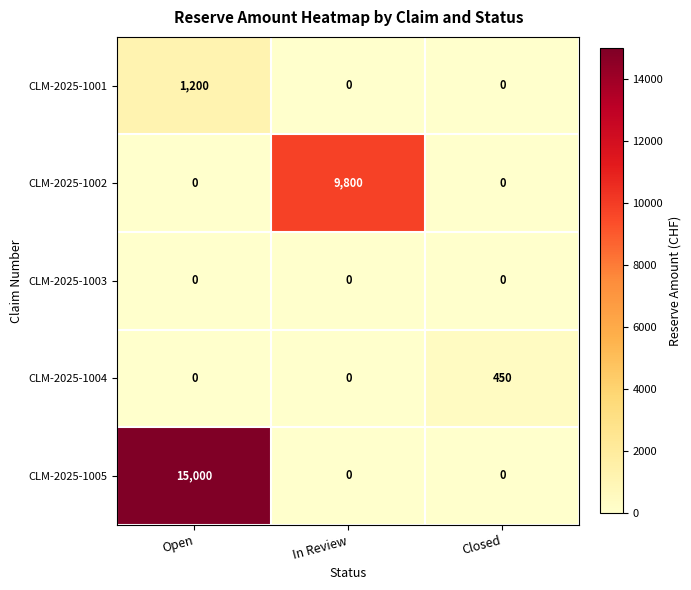

Reading left to right, transcribe all the data shown in this chart.

CLM-2025-1001: 1200	0	0
CLM-2025-1002: 0	9800	0
CLM-2025-1003: 0	0	0
CLM-2025-1004: 0	0	450
CLM-2025-1005: 15000	0	0